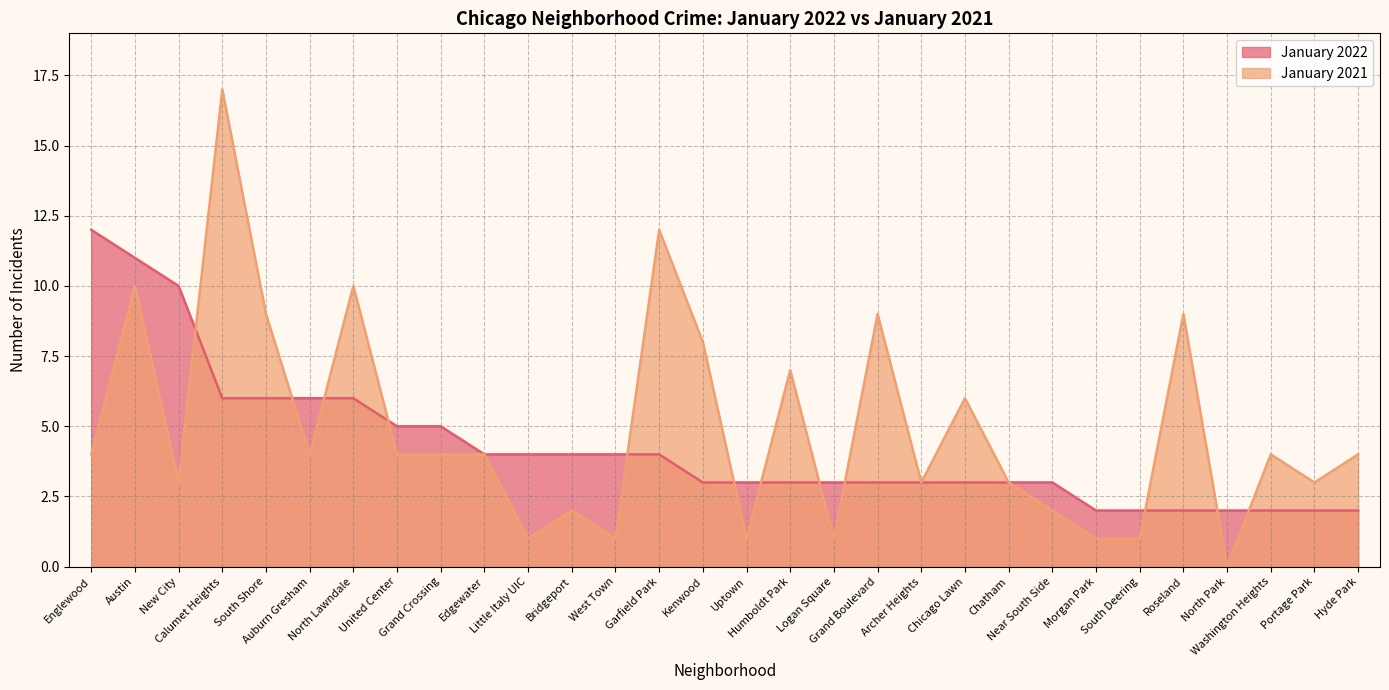

How many times do January 2021 and January 2022 cross each other?

12